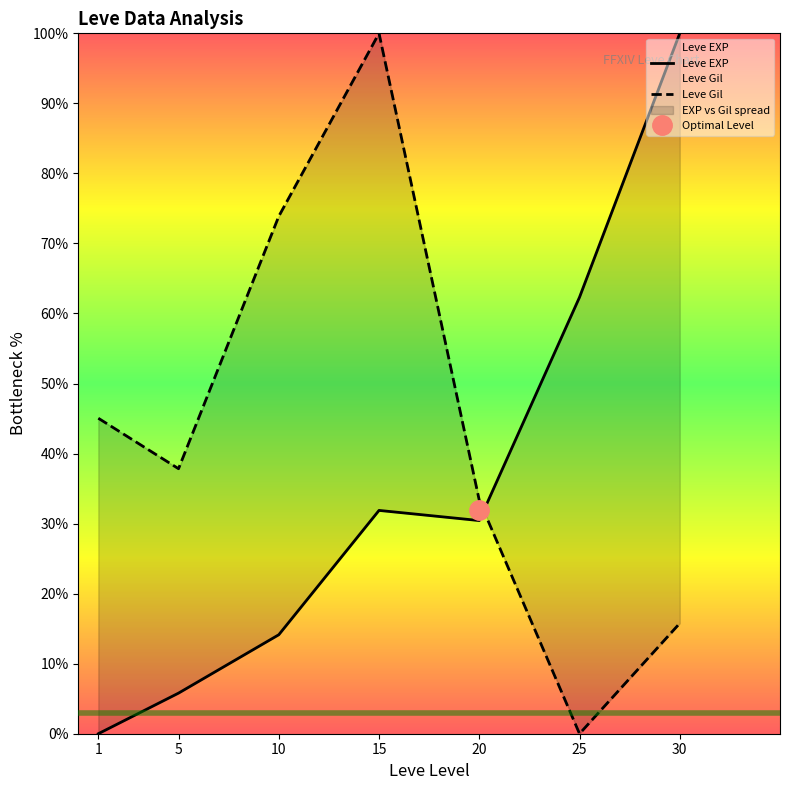

At which category is the sum across all series the highest?

15